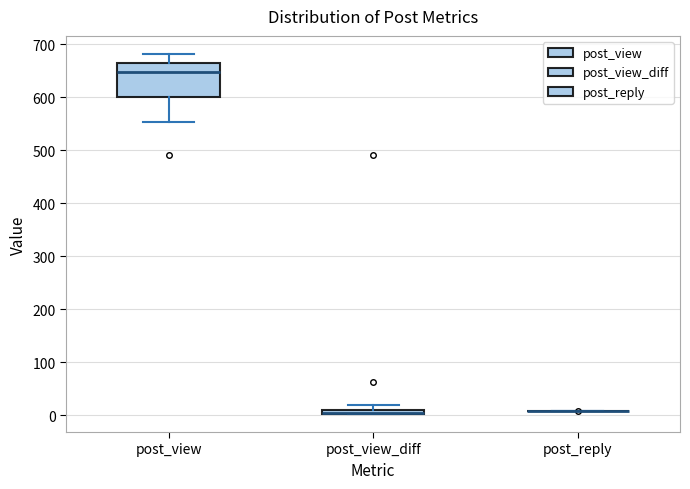

Where is the lower edge of the box for post_view_diff on the y-axis? The values are not printed on the chart, so give them approximately, as read against the axis.

0